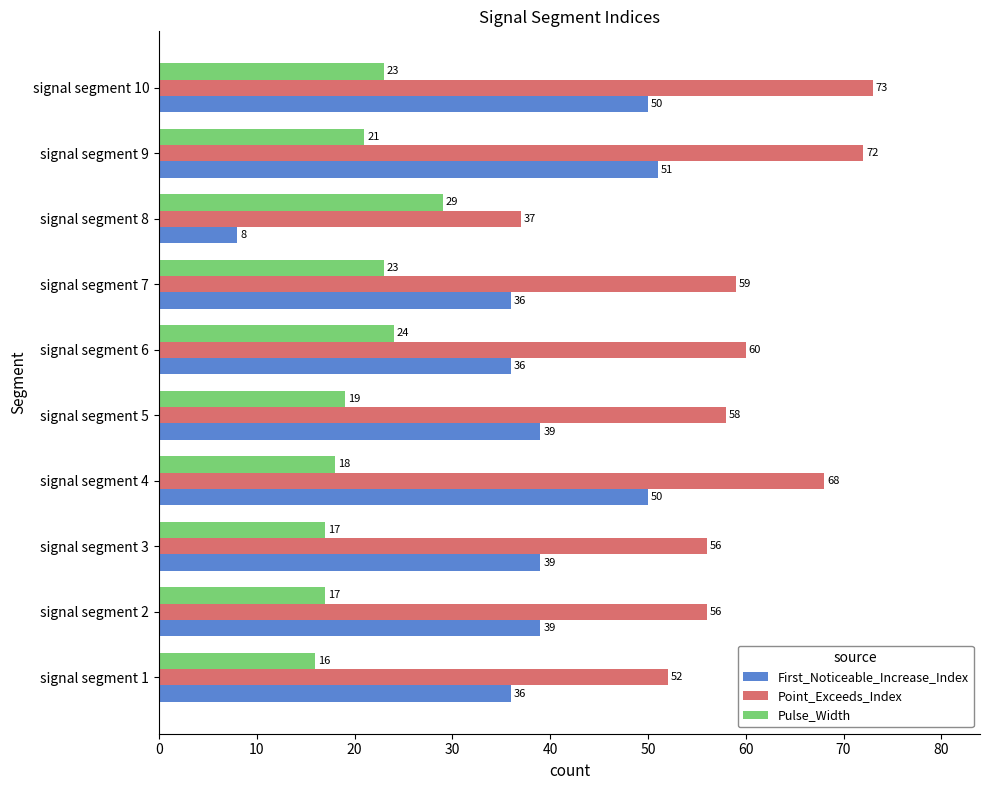

Rank the series by their maximum value, from highest to lowest.

Point_Exceeds_Index, First_Noticeable_Increase_Index, Pulse_Width